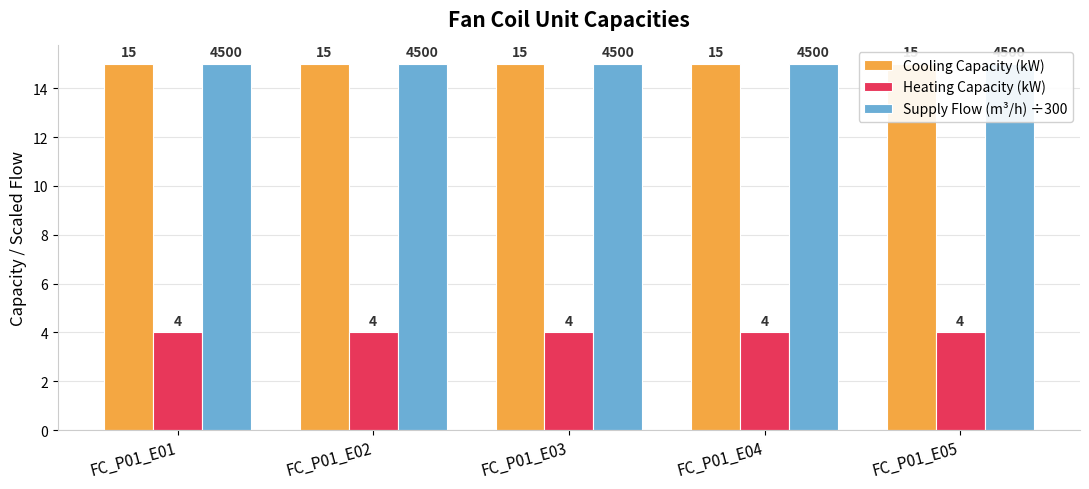

At which category does the chart reach its minimum across all series?

FC_P01_E01